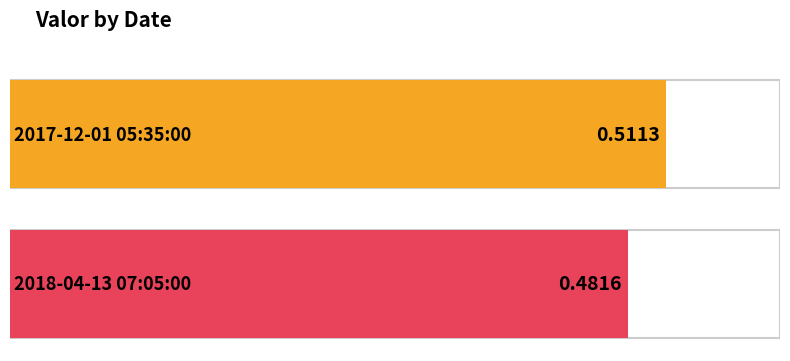

What is the label of the 2nd bar from the right?

2017-12-01 05:35:00